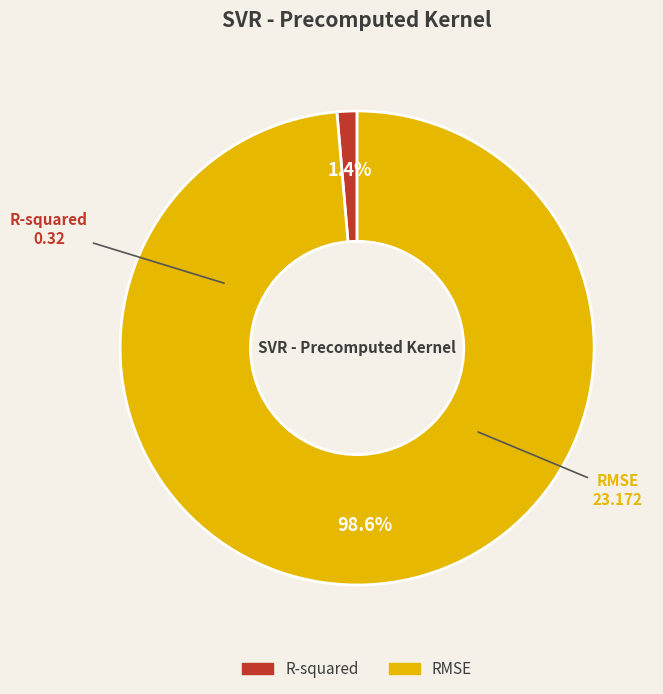

Count the number of slices in the pie.

2